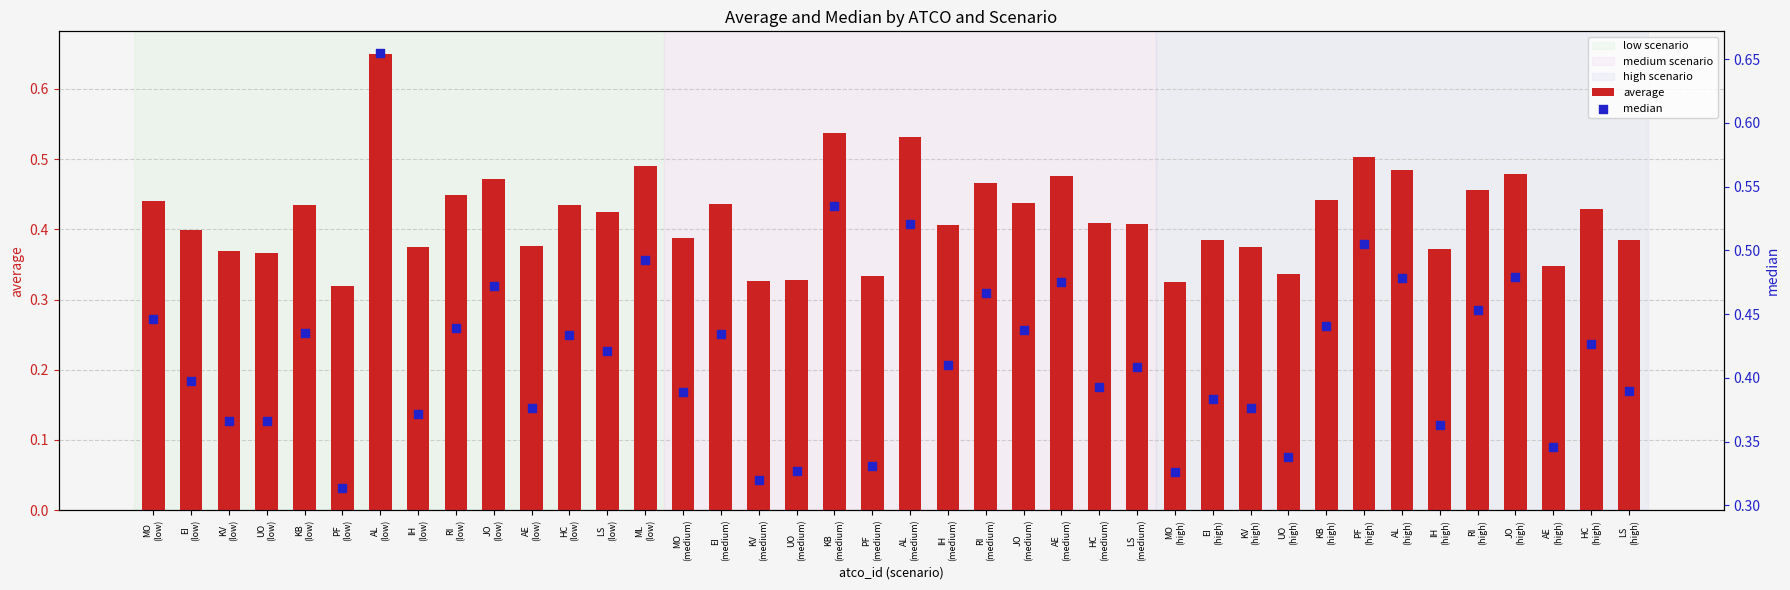

What is the total value across all series at PF
(high)?

1.0